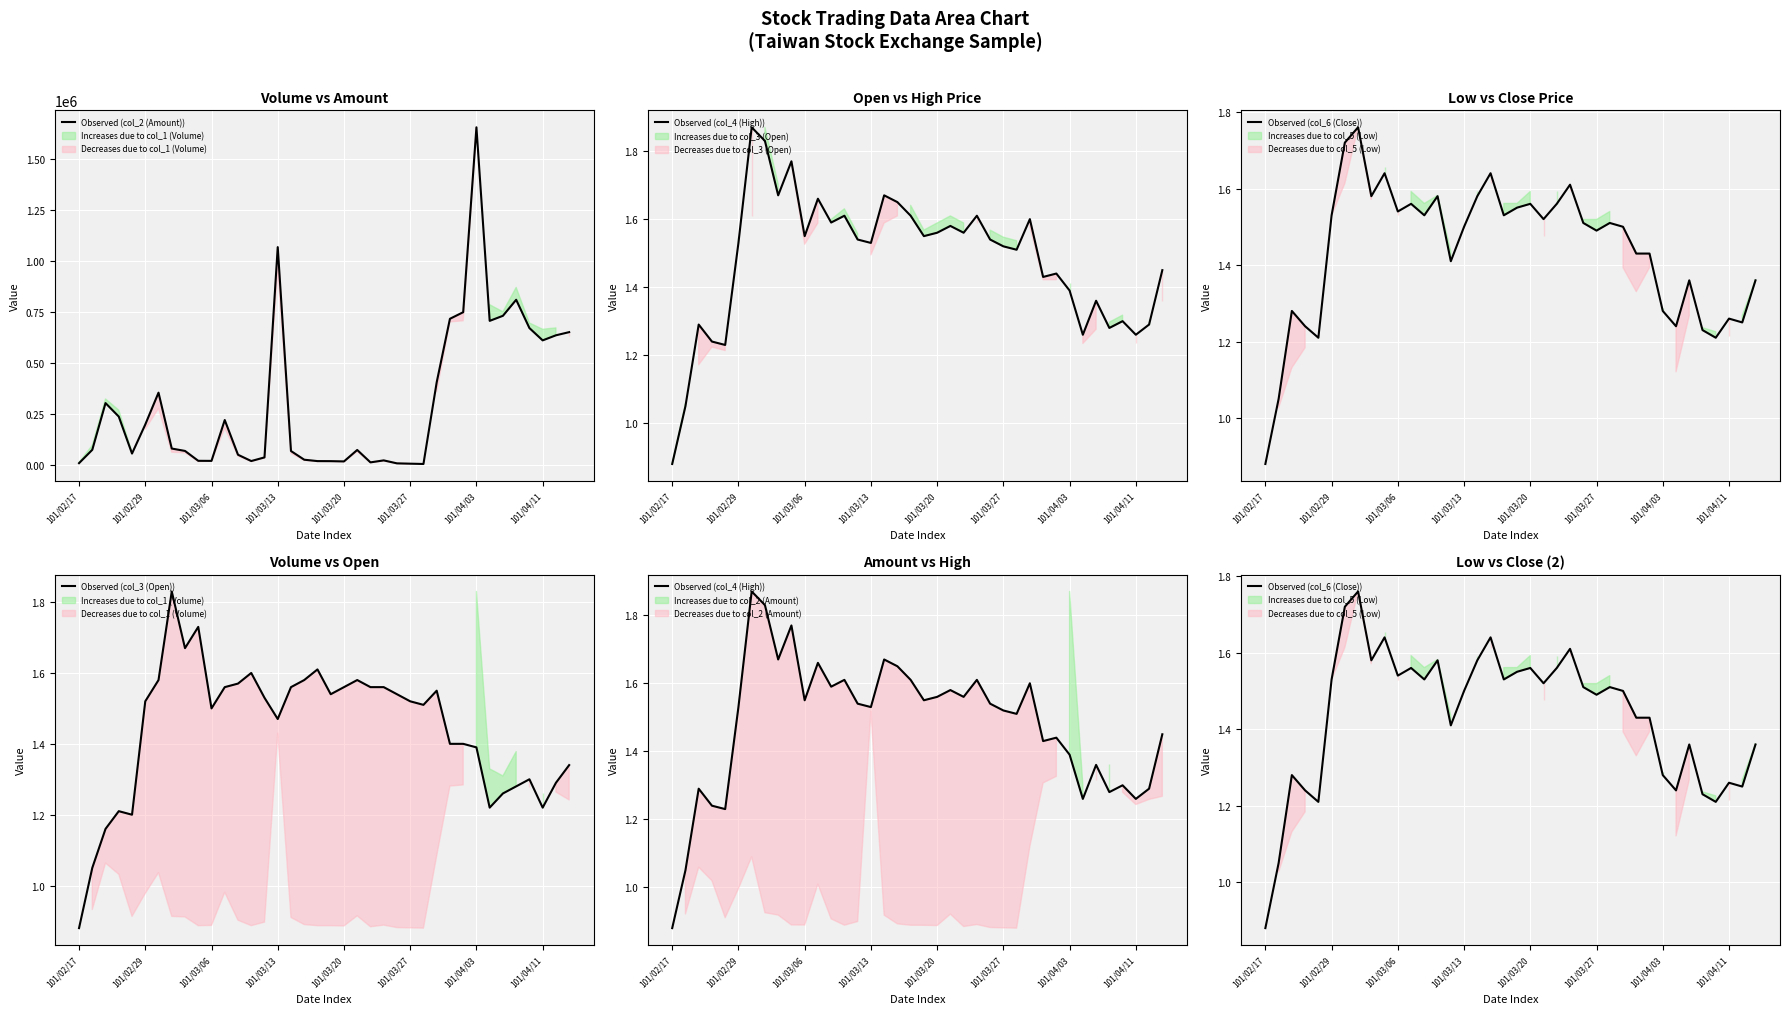

The value of Observed (col_3 (Open)) at 101/03/06 is 2.0. True or false?

False